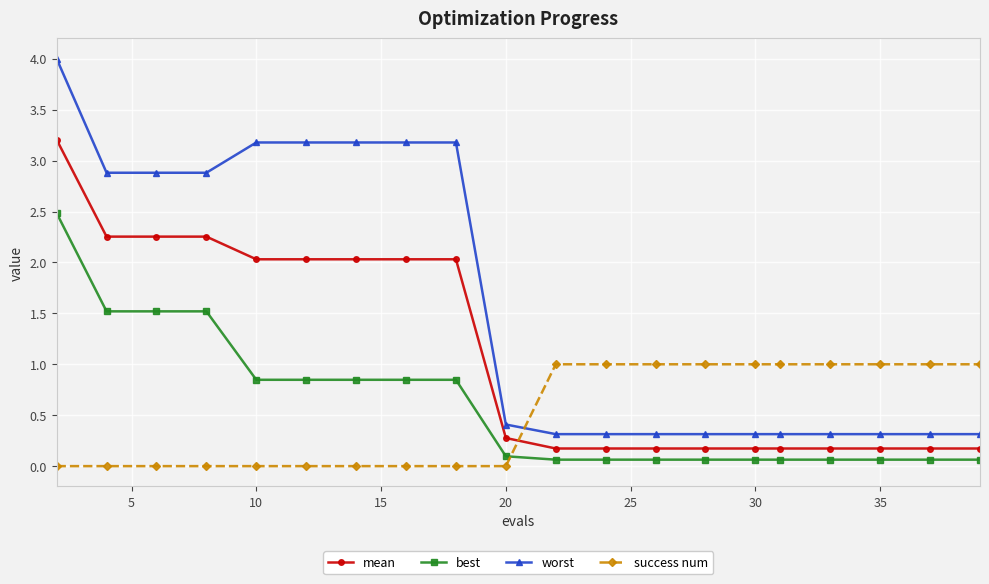

True or false: worst and best cross at least once.

False